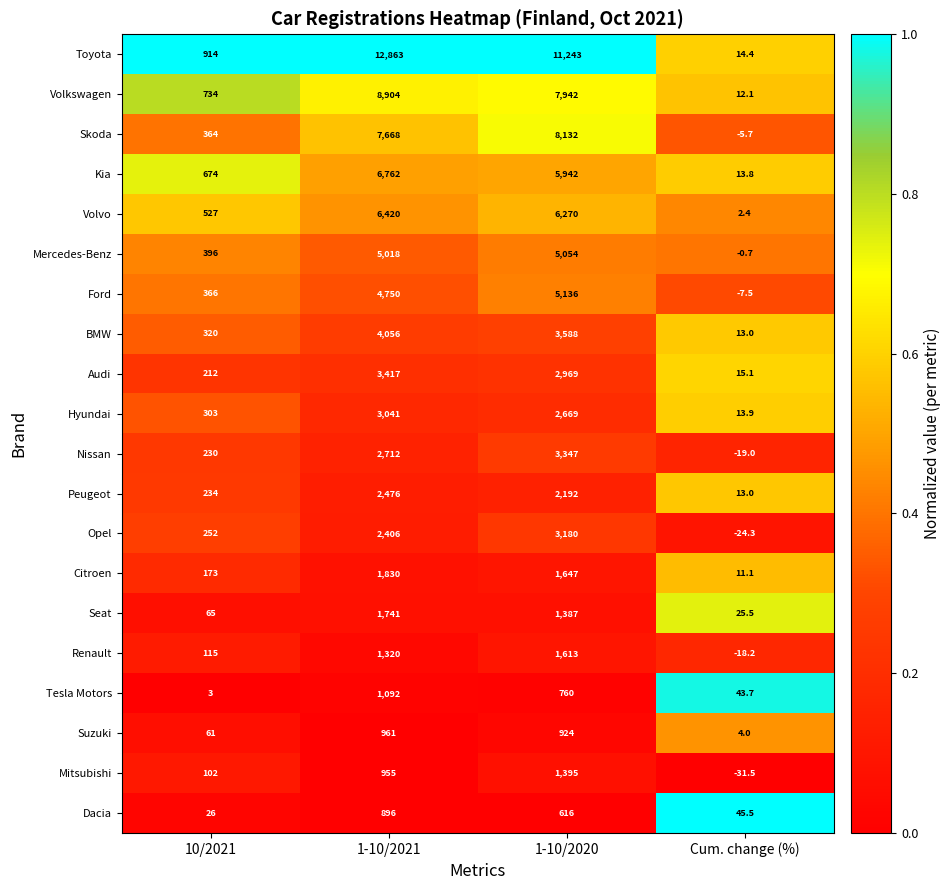

At which category is the sum across all series the highest?

1-10/2021